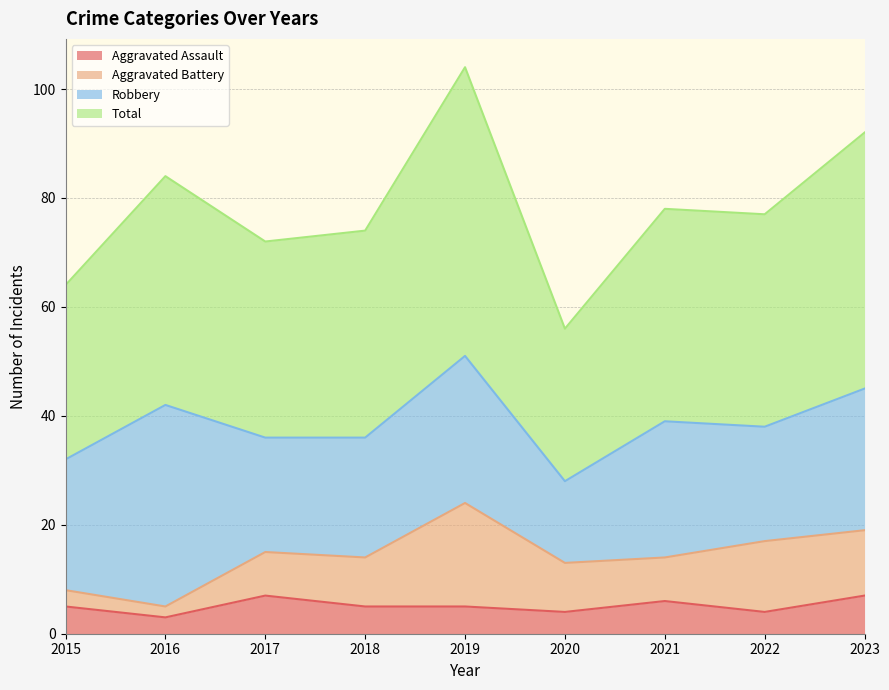

At how many categories does at least one series exceed 89?

2